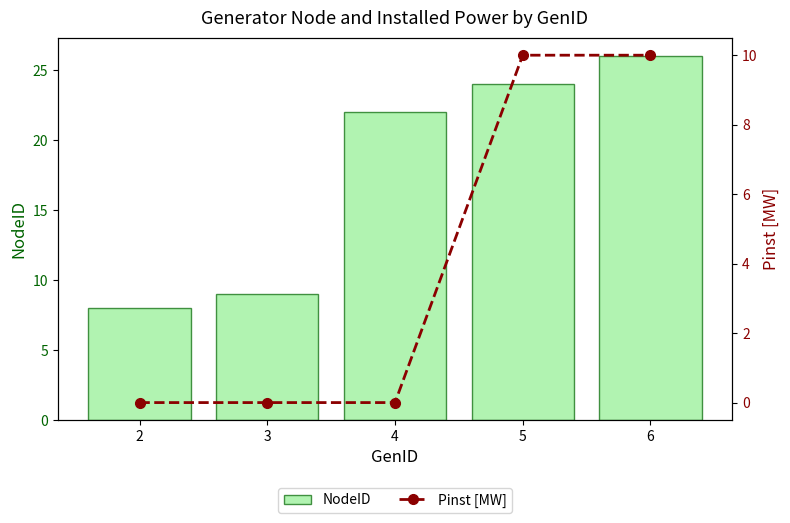

Are the bars grouped side by side (vs. stacked)?

Yes